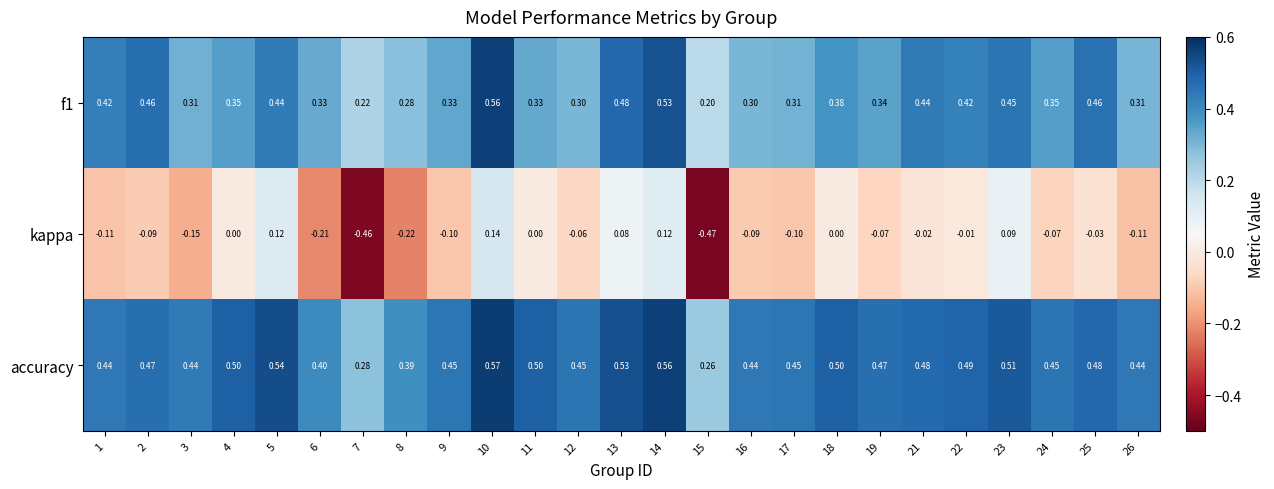

Which series has the largest total across all categories?

accuracy